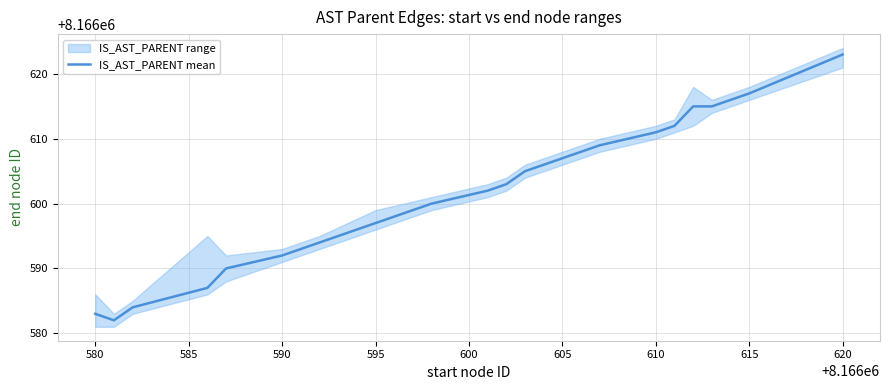

What is the value of the 17th point from the left?

8166615